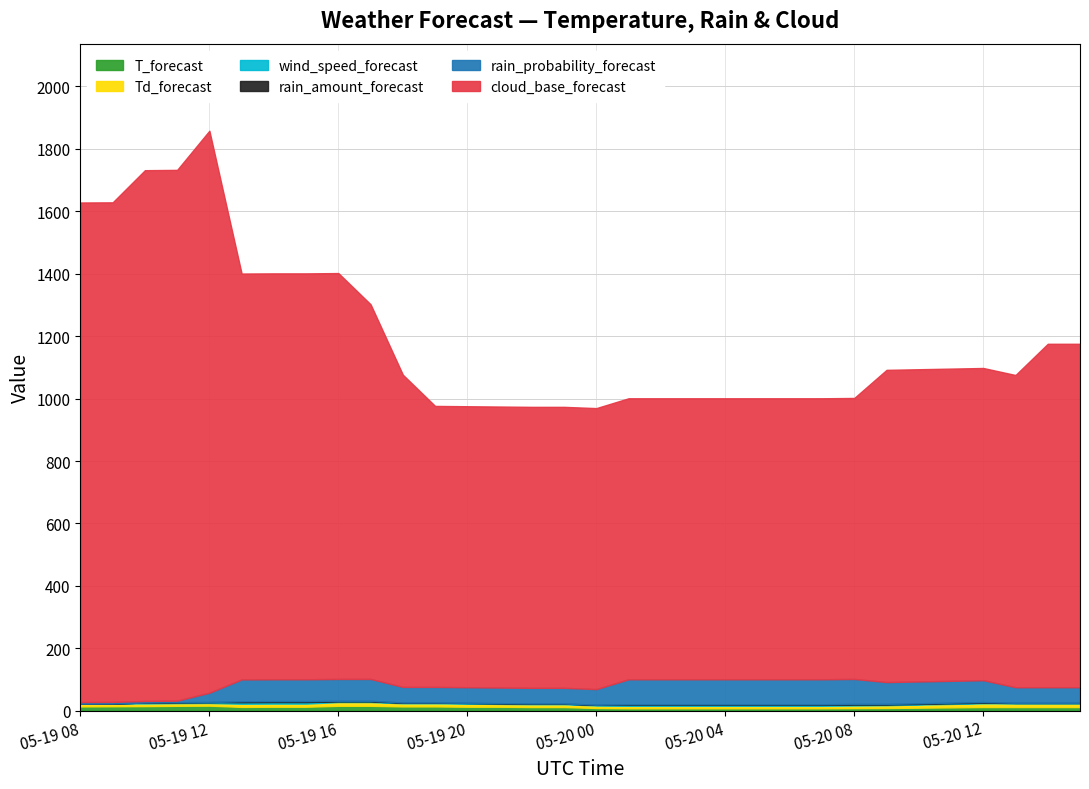

Which category has the highest value across all series?

05-19 12